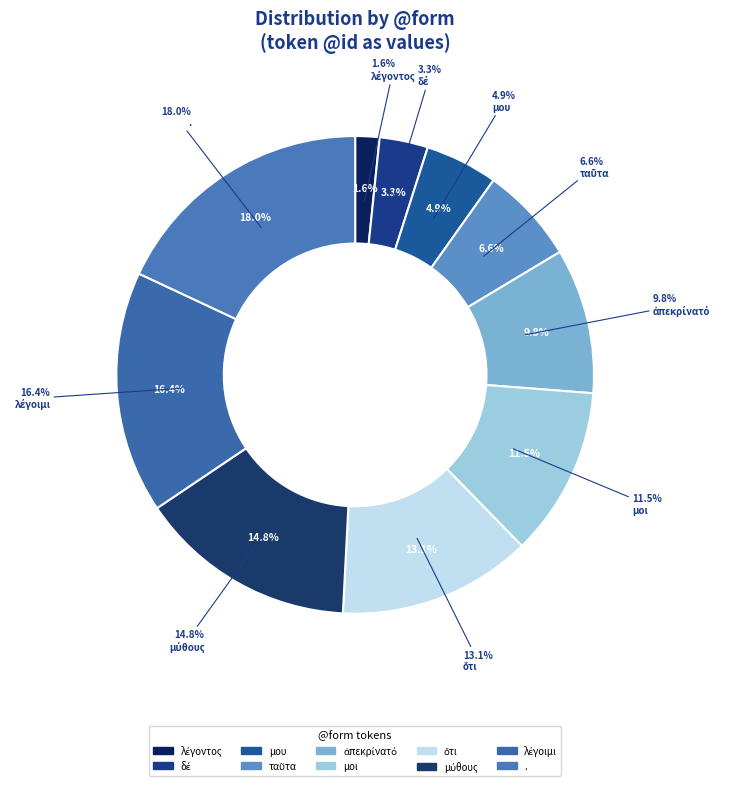

Rank the categories by value from lowest to highest.

λέγοντος, δέ, μου, ταῦτα, ἀπεκρίνατό, μοι, ὅτι, μύθους, λέγοιμι, .